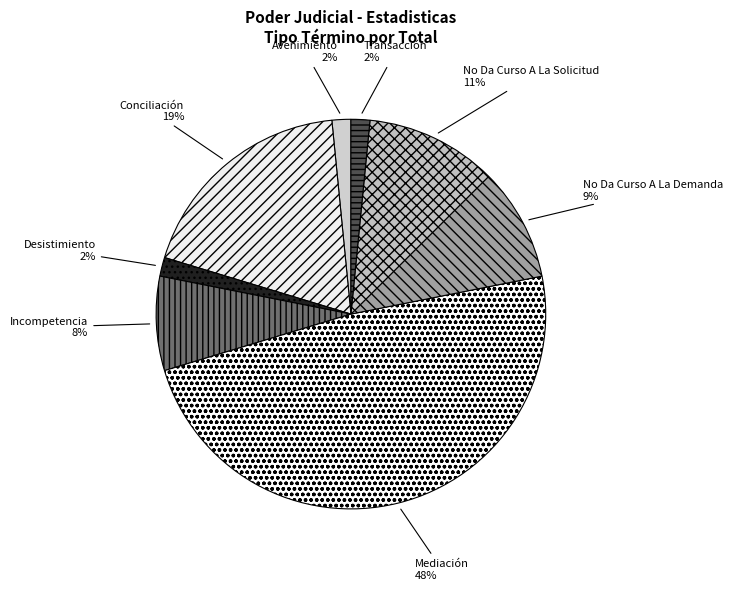

To the nearest percent, what is the difference between the Avenimiento and No Da Curso A La Solicitud slice percentages?

9%